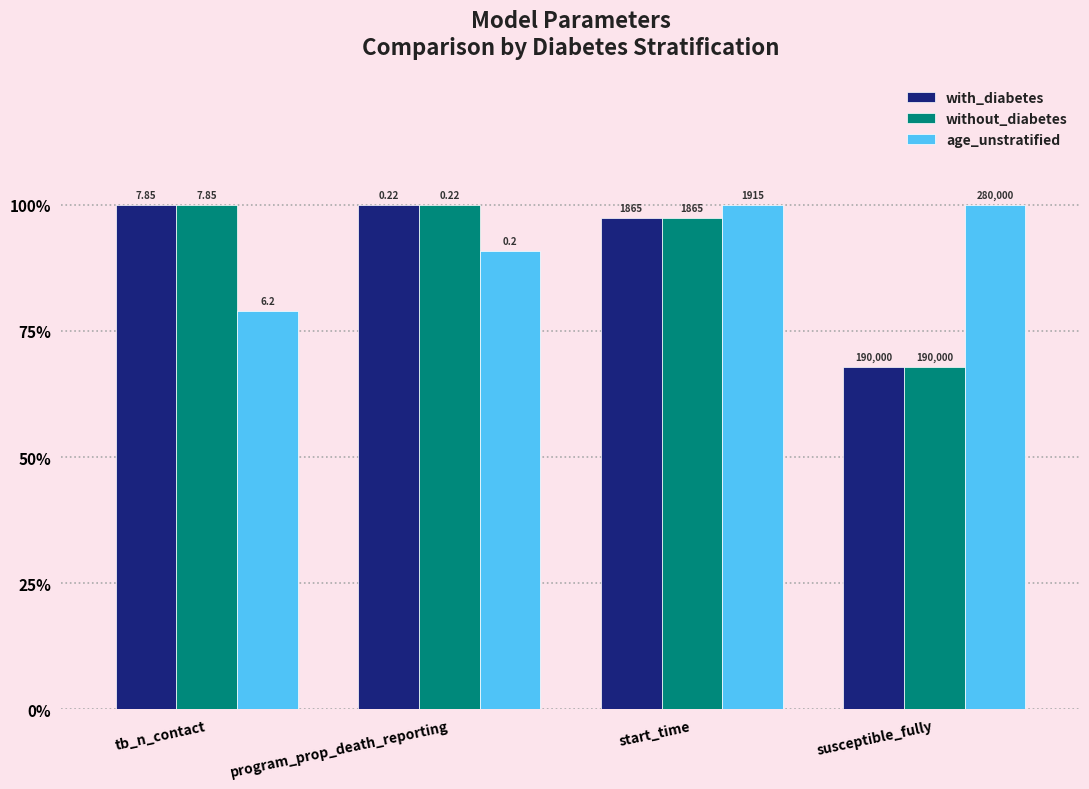

What is the lowest value of the with_diabetes series?

0.7